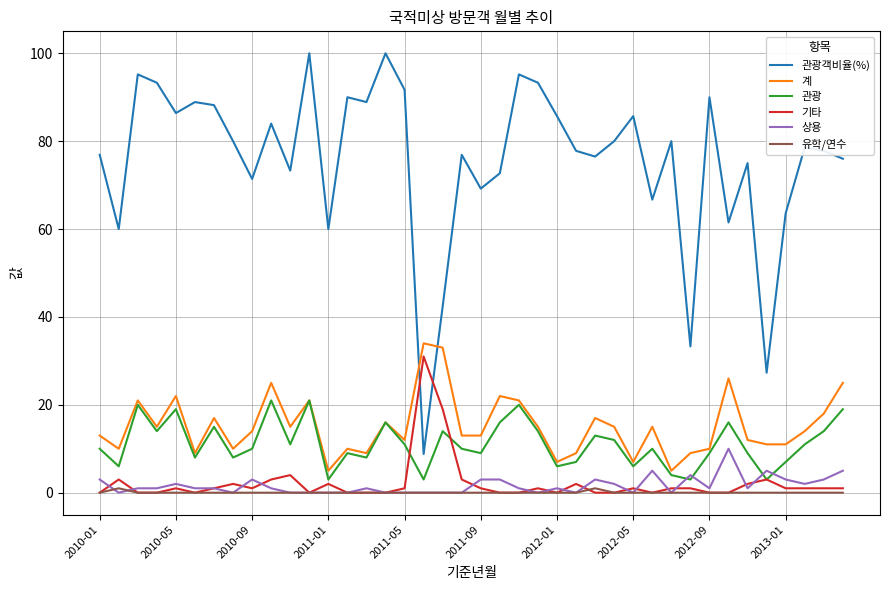

True or false: 관광객비율(%) and 상용 cross at least once.

False